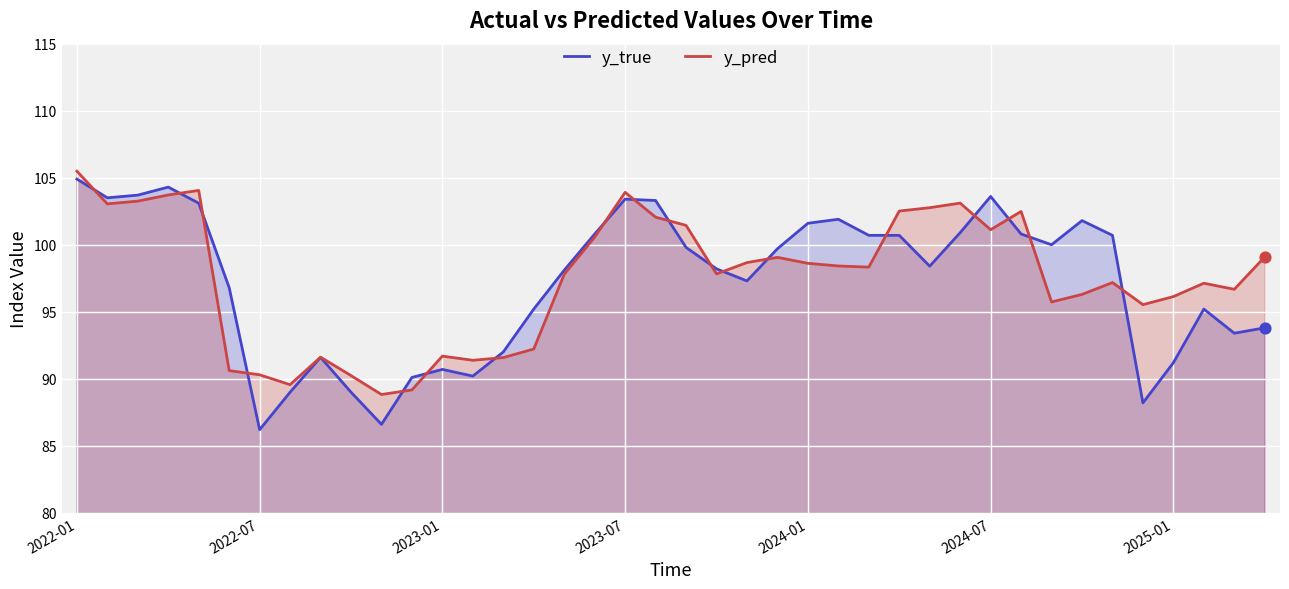

At how many categories does at least one series exceed 98?

25